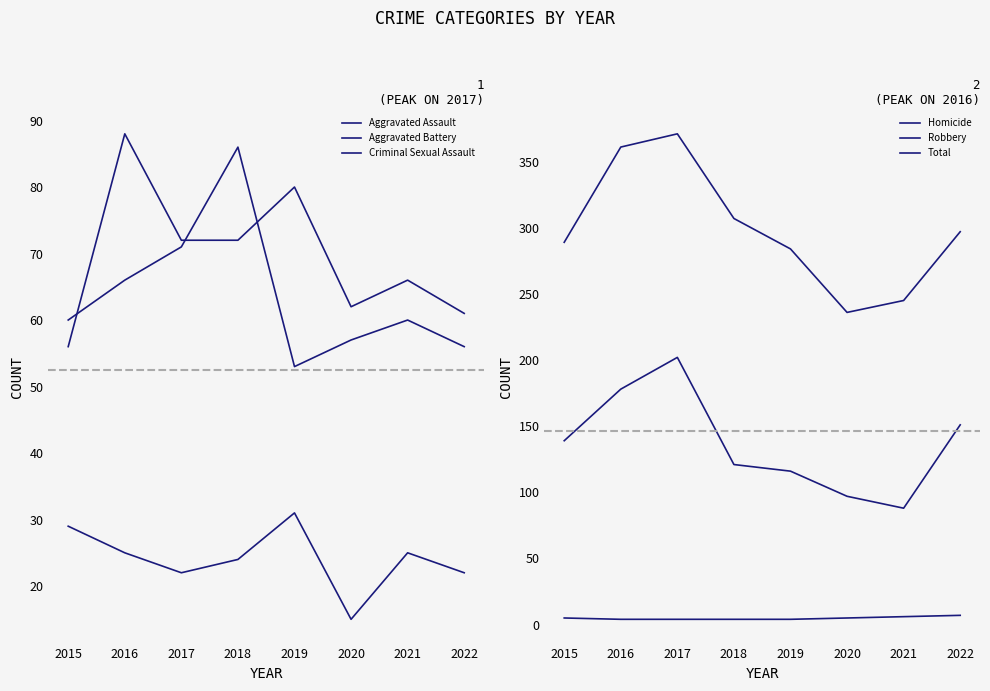

Reading left to right, extract all data points from this chart.

Aggravated Assault: 56	88	72	72	80	62	66	61
Aggravated Battery: 60	66	71	86	53	57	60	56
Criminal Sexual Assault: 29	25	22	24	31	15	25	22
Homicide: 5	4	4	4	4	5	6	7
Robbery: 139	178	202	121	116	97	88	151
Total: 289	361	371	307	284	236	245	297